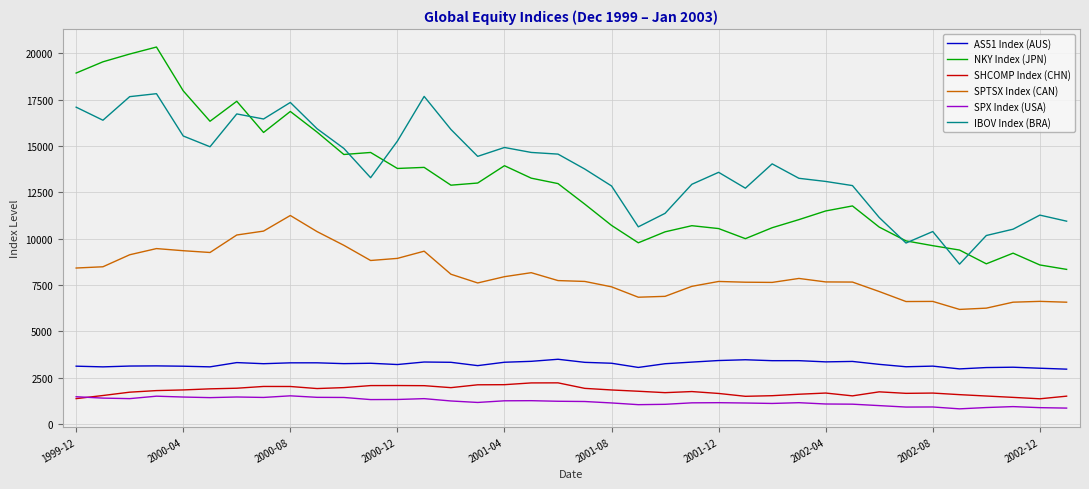

What is the minimum value shown in the chart?

815.3